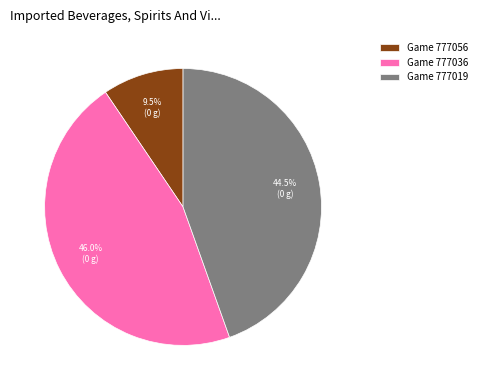

Is there a majority slice in this chart?

No